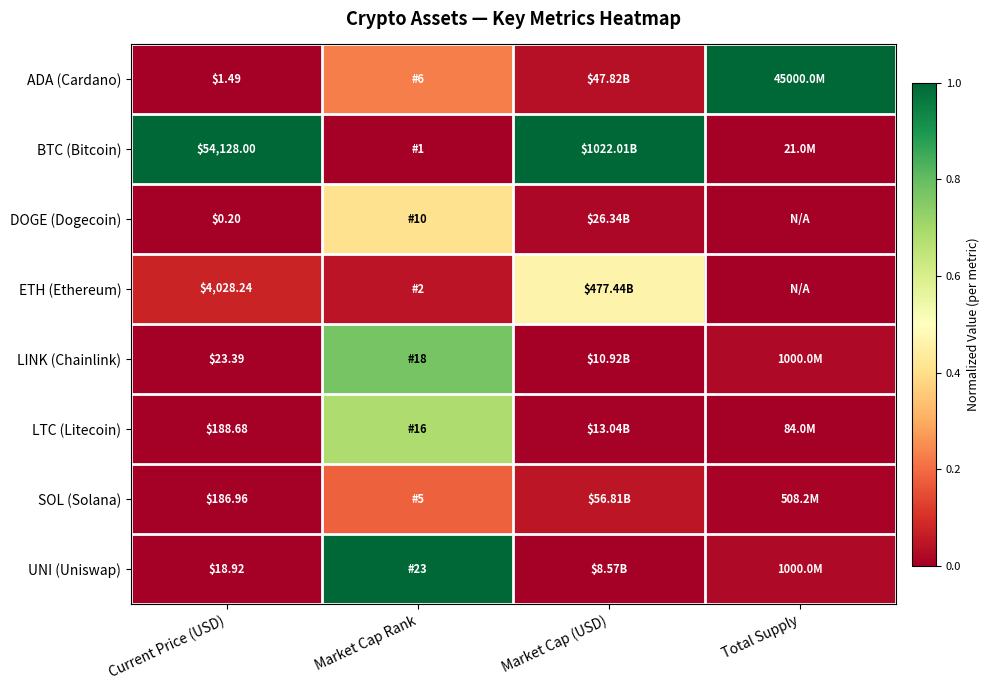

What is the total value across all series at Market Cap (USD)?

1.6